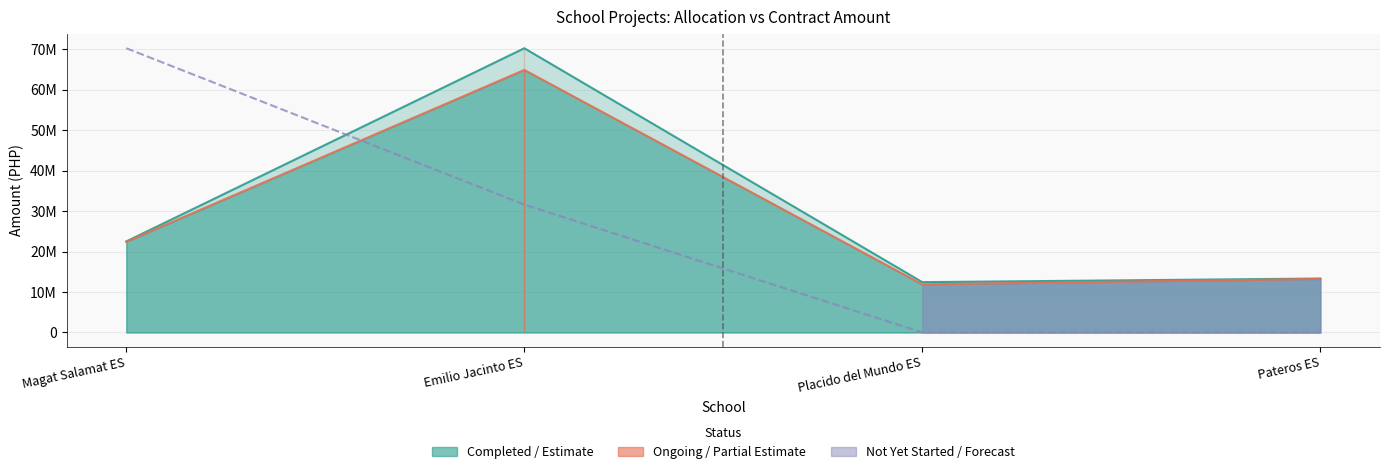

How many lines are shown in the chart?

3